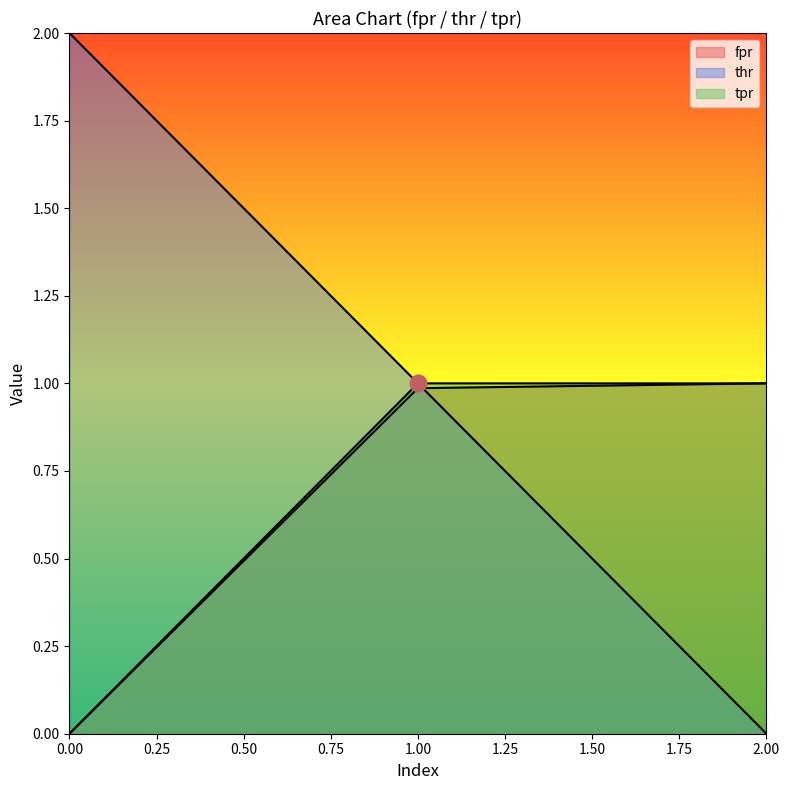

What is the sum of all thr values?

3.0